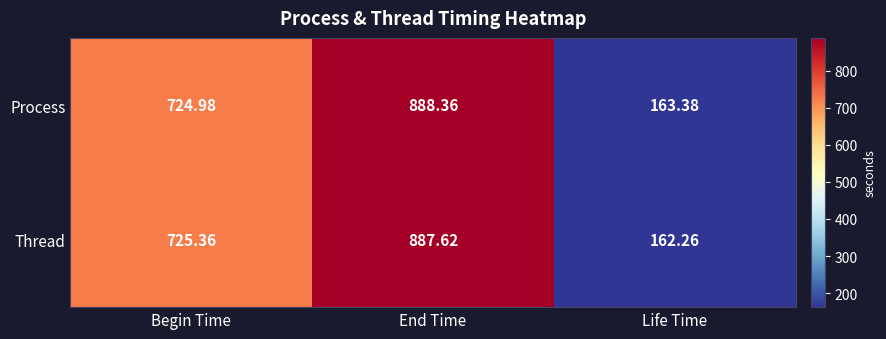

At which label is Thread closest to 524?

Begin Time